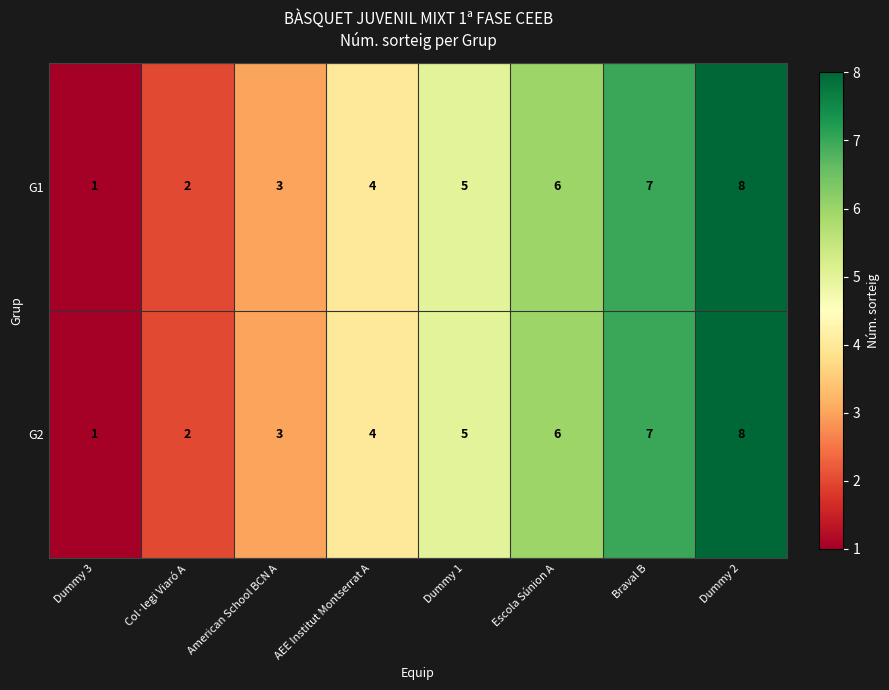

How many data points in G2 are less than 5?

4